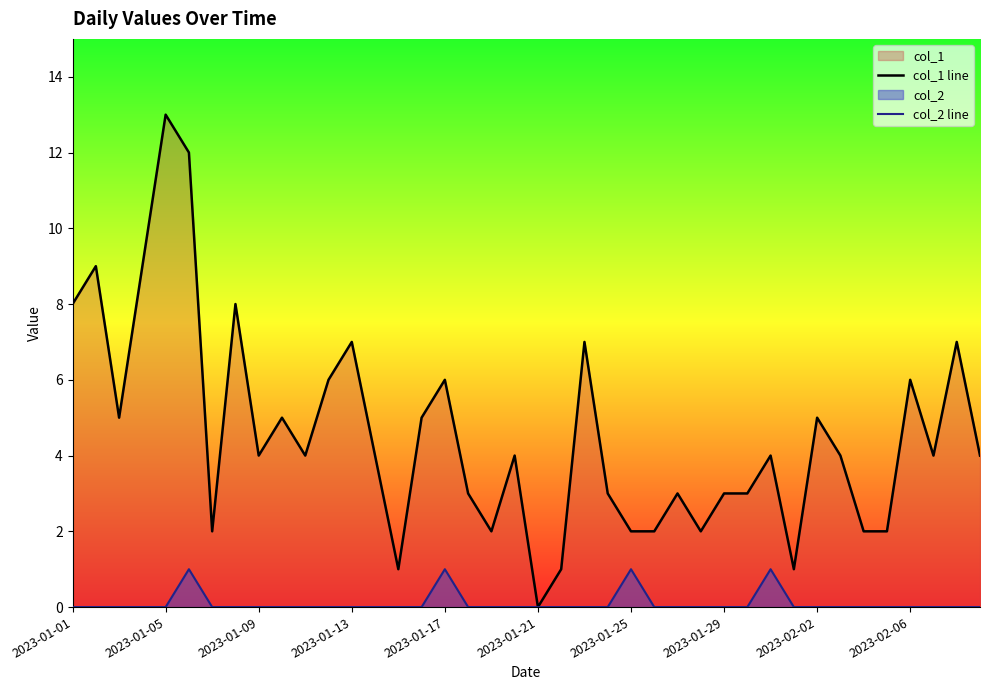

Which label corresponds to the largest value in the chart?

2023-01-05